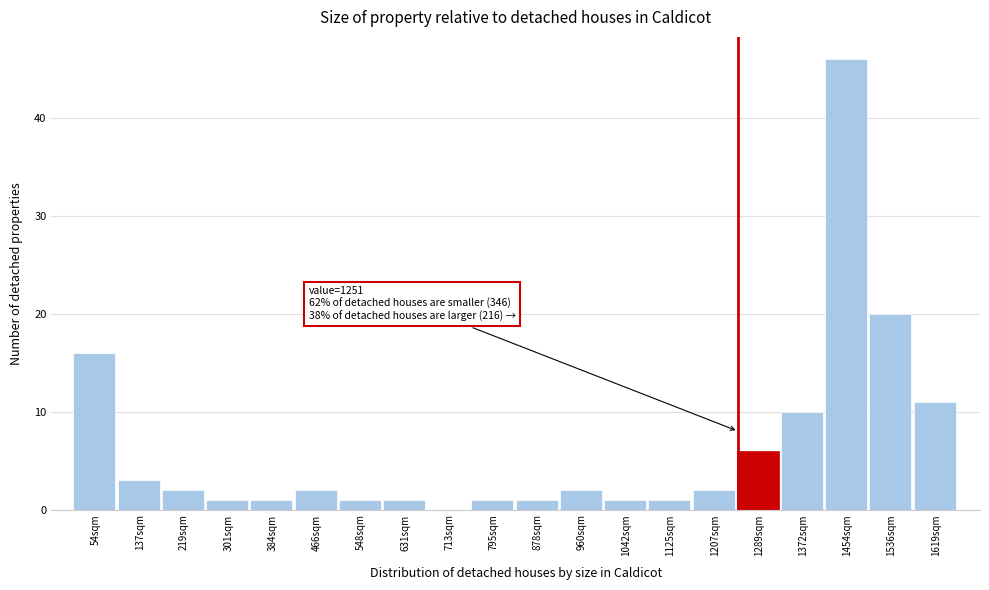

Which range on the x-axis has the tallest bar?

1410 to 1500